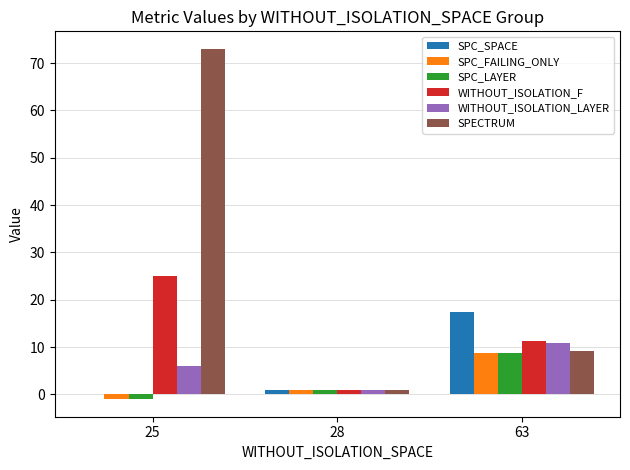

Does the chart contain stacked bars?

No